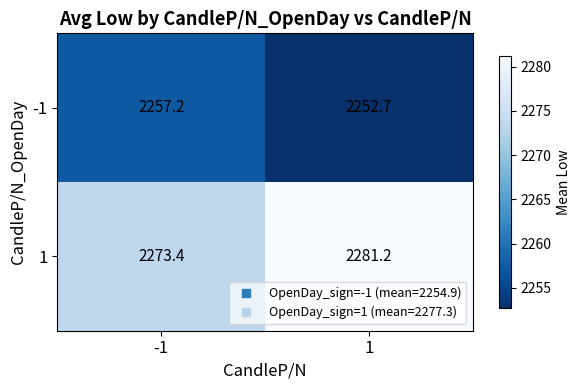

What is the sum of the 1 values at 1 and -1?

4554.6